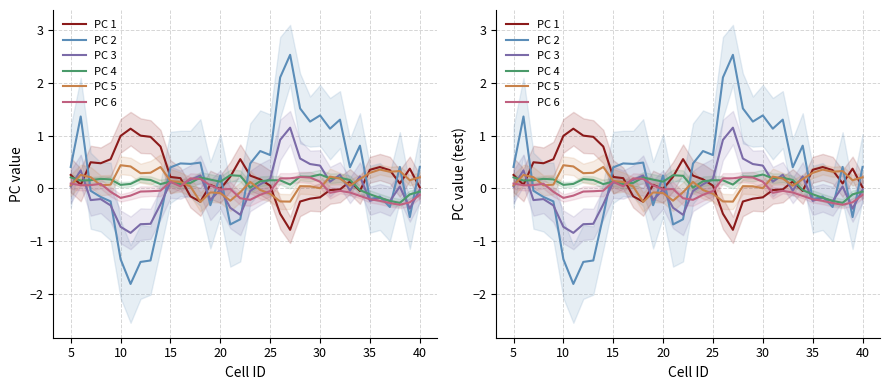

How many negative values does the PC 2 series have?

15